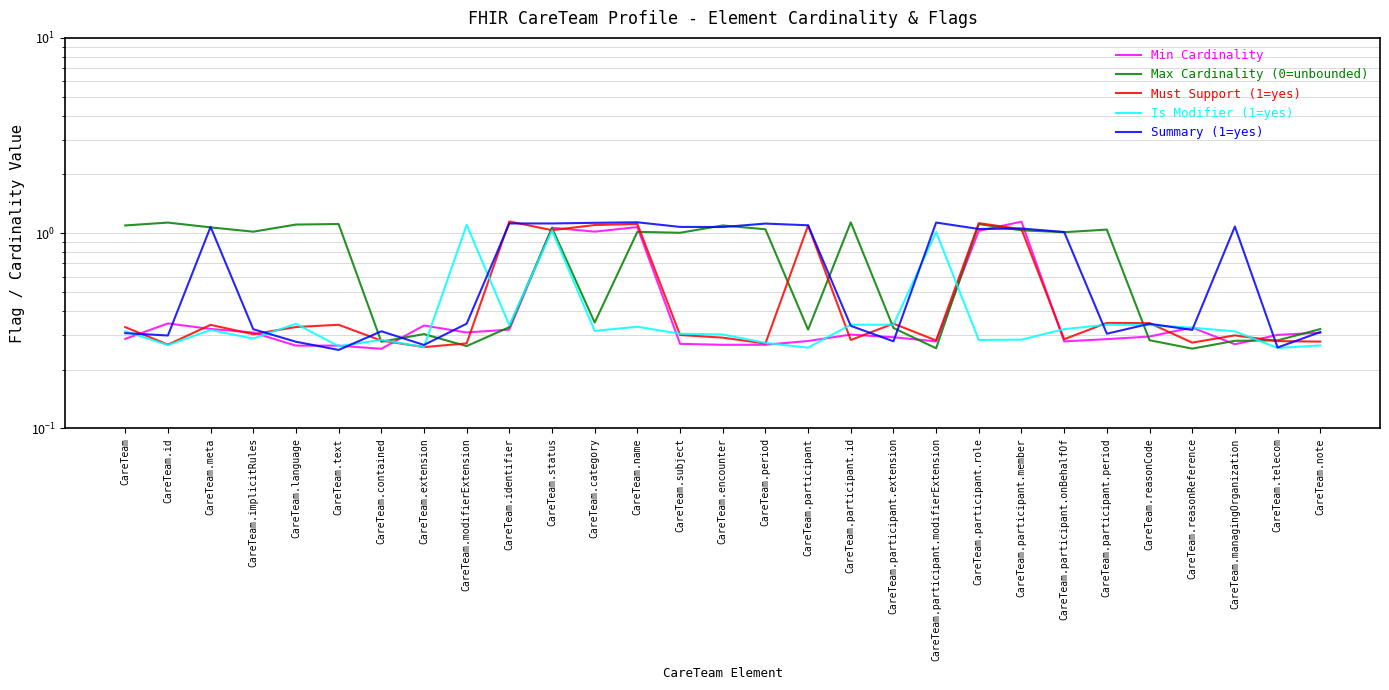

Which label corresponds to the smallest value in the chart?

CareTeam.text